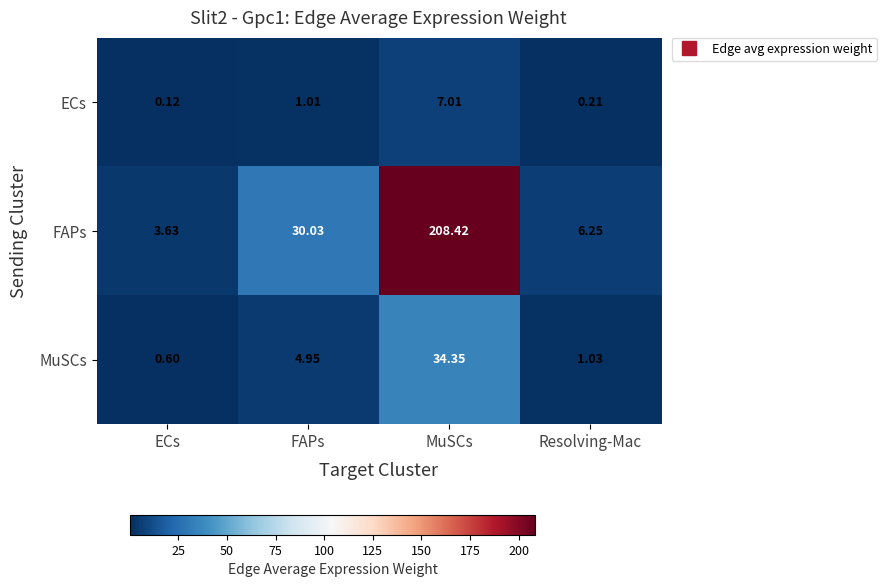

At which label does FAPs first exceed 30?

FAPs